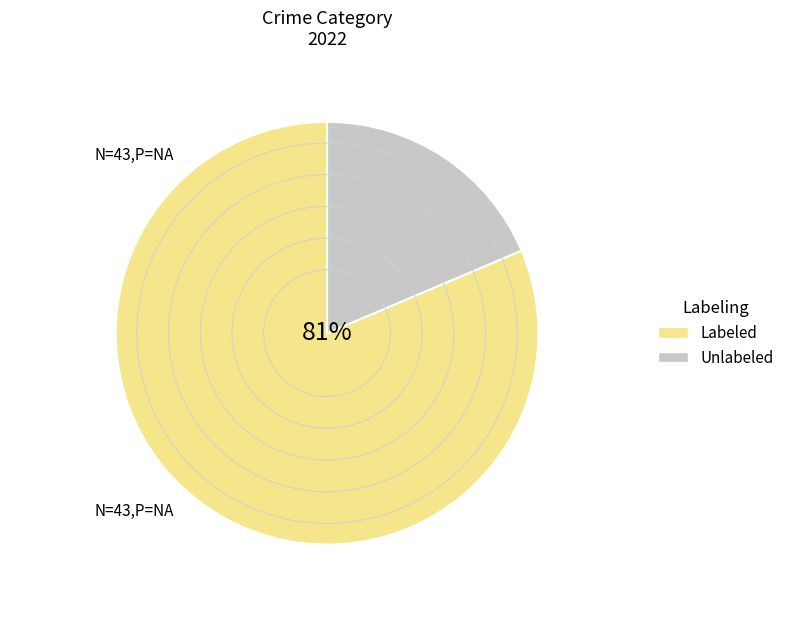

Rank the categories by value from lowest to highest.

Unlabeled, Labeled